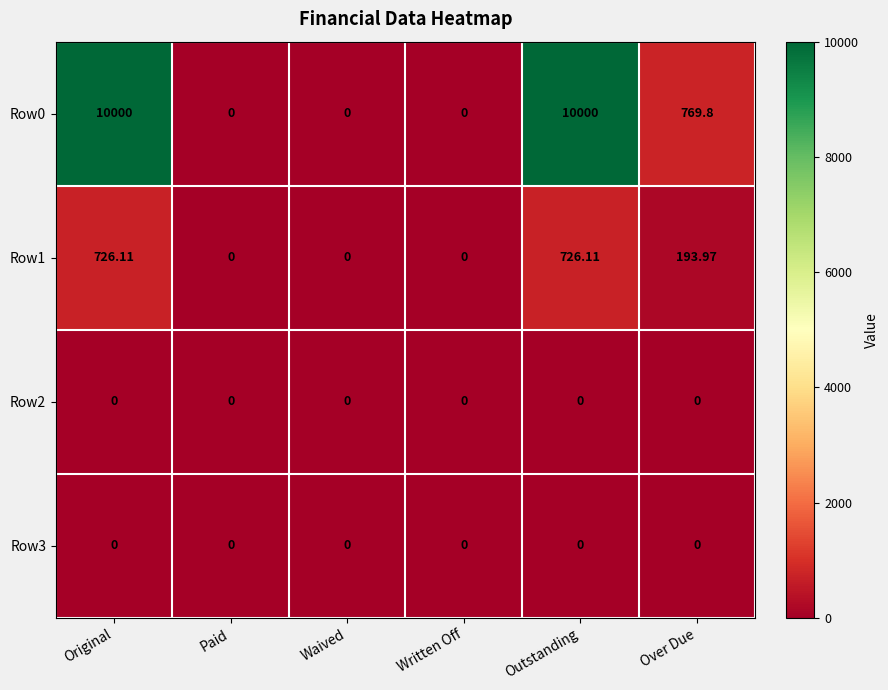

At which label does Row1 first exceed 193?

Original